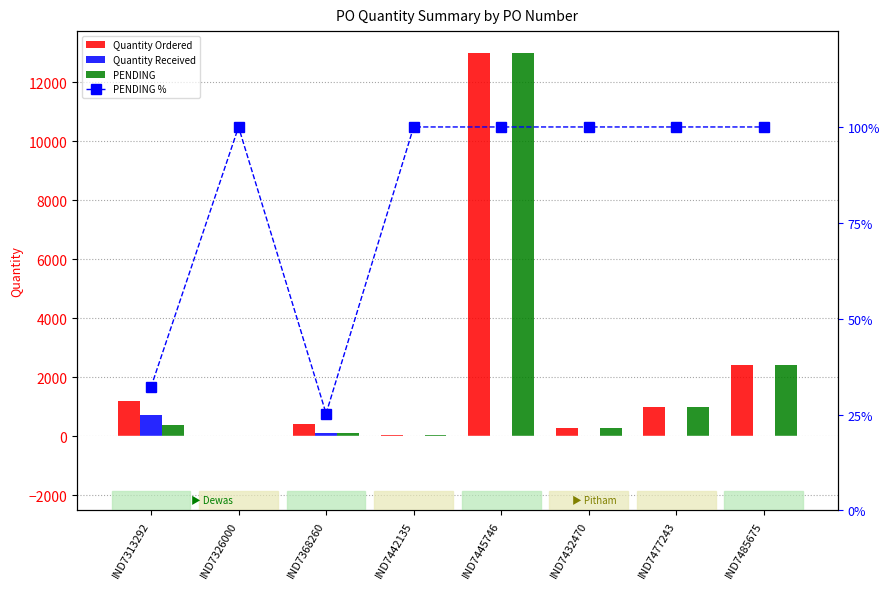

Which series has the largest range (max minus min)?

Quantity Ordered